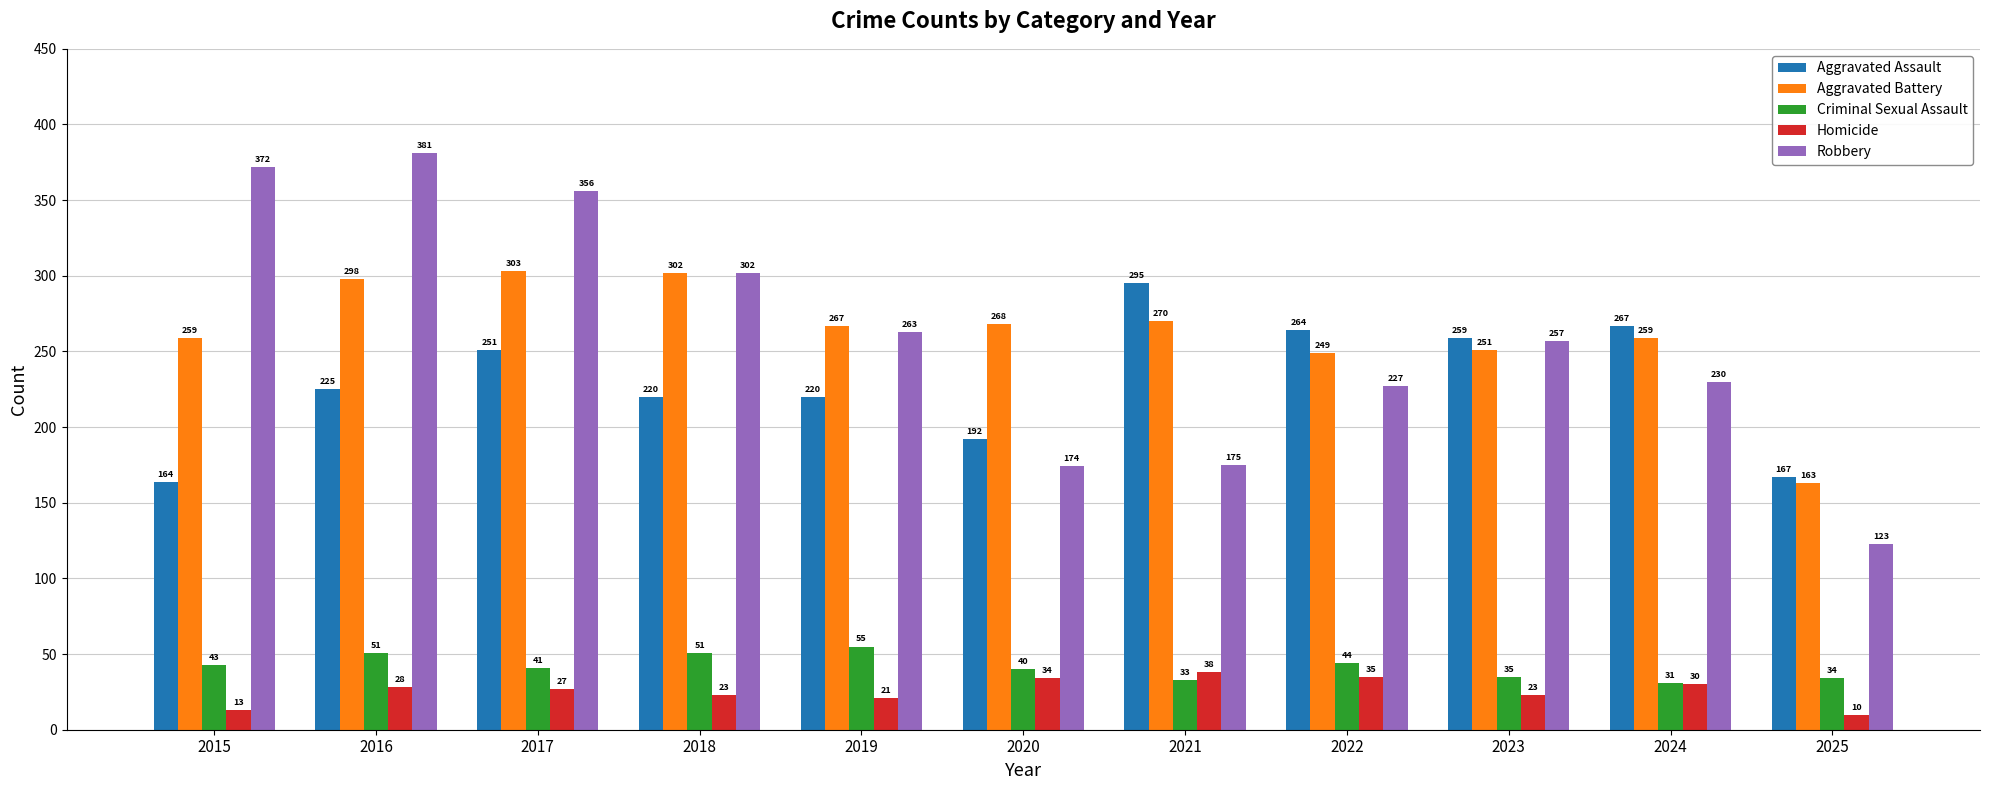

The value of Robbery at 2024 is 397. True or false?

False